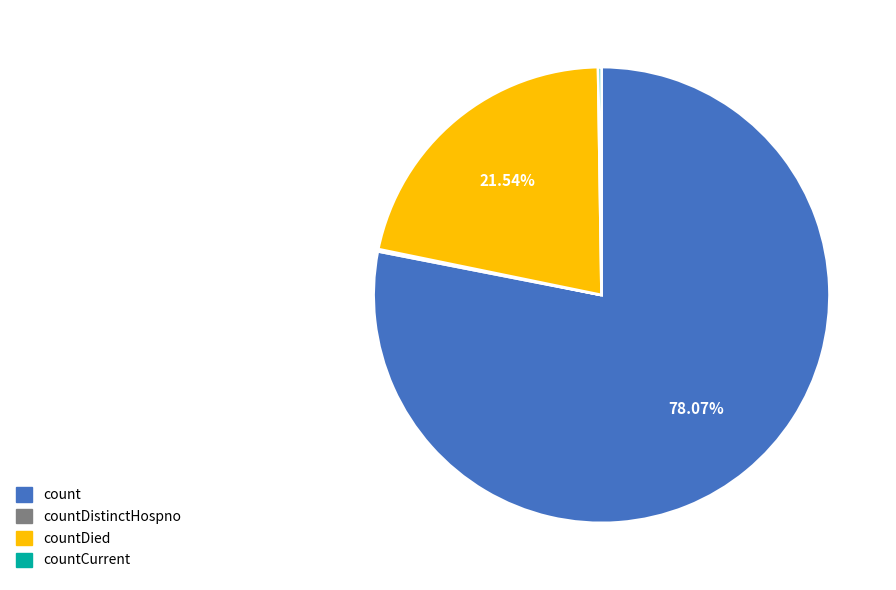

Does count represent more than half of the total?

Yes